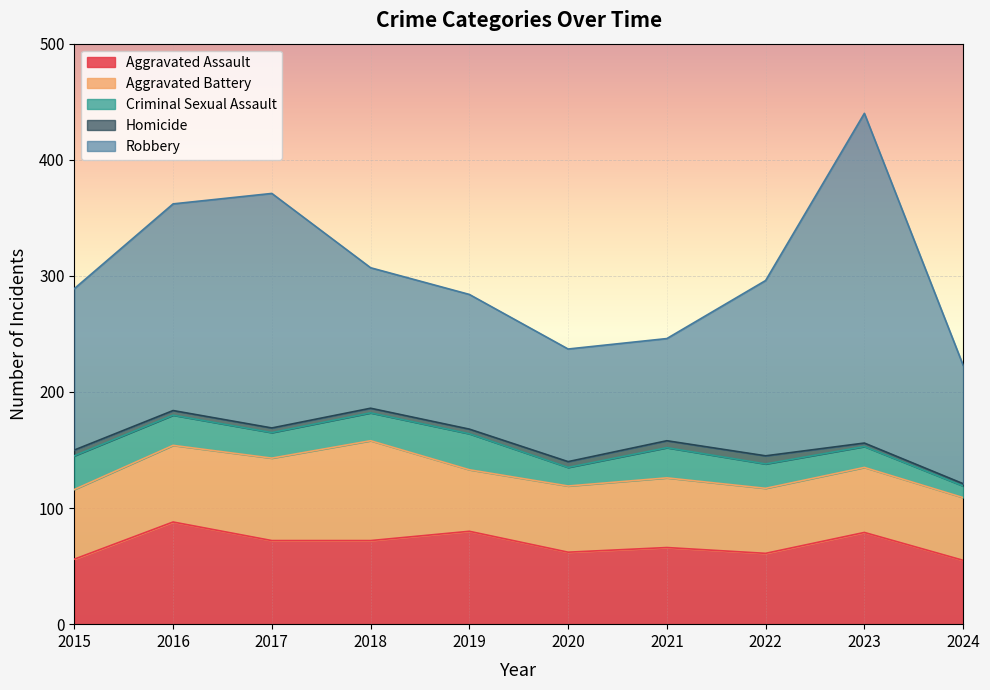

What is the average value of the Homicide series?

4